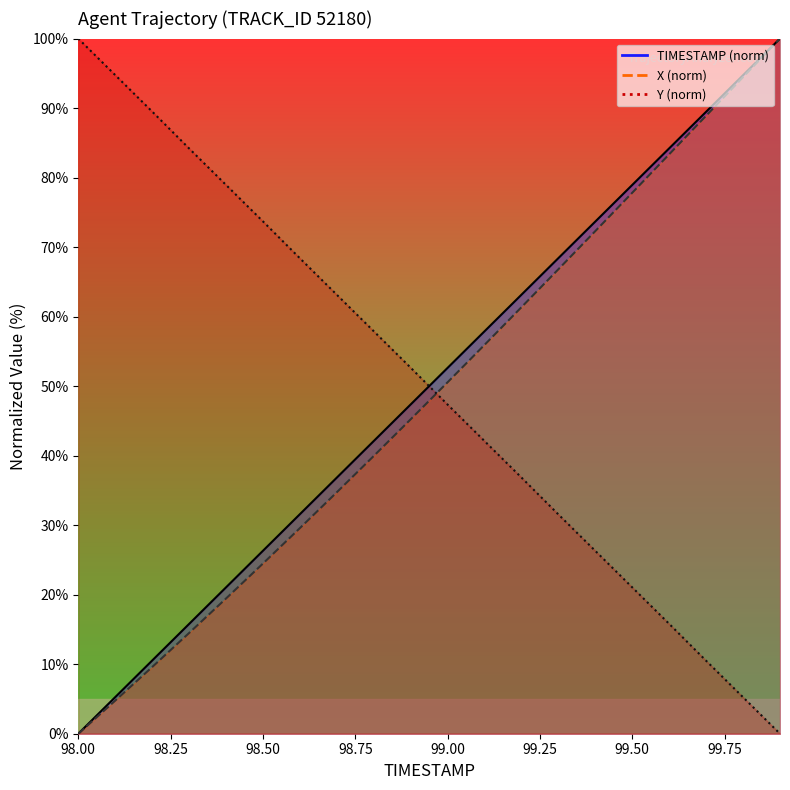

What is the sum of the Y values at 98.9 and 98.2?

142.2